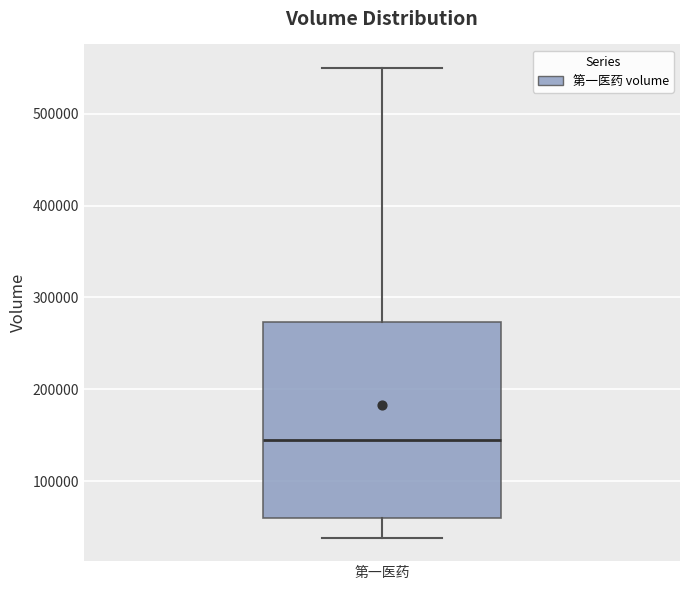

Read this box plot against the y-axis: the position of the median line, the range covered by the box, and the ends of both whiskers. The values are not printed on the chart, so give them approximately, as read against the axis.

median 150000, box 60000 to 270000, whiskers 40000 to 550000